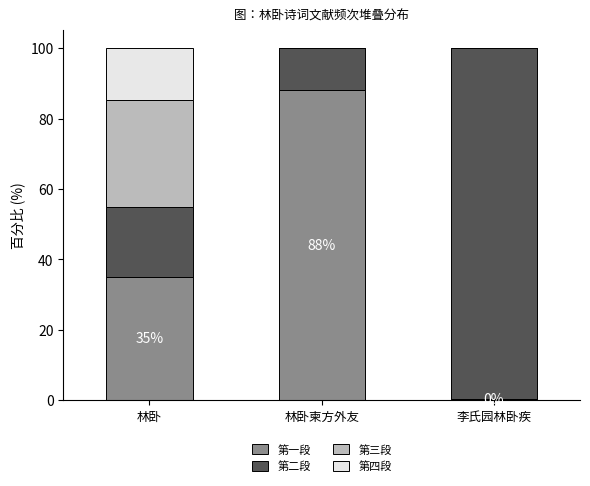

What is the total value across all series at 林卧柬方外友?

100.0